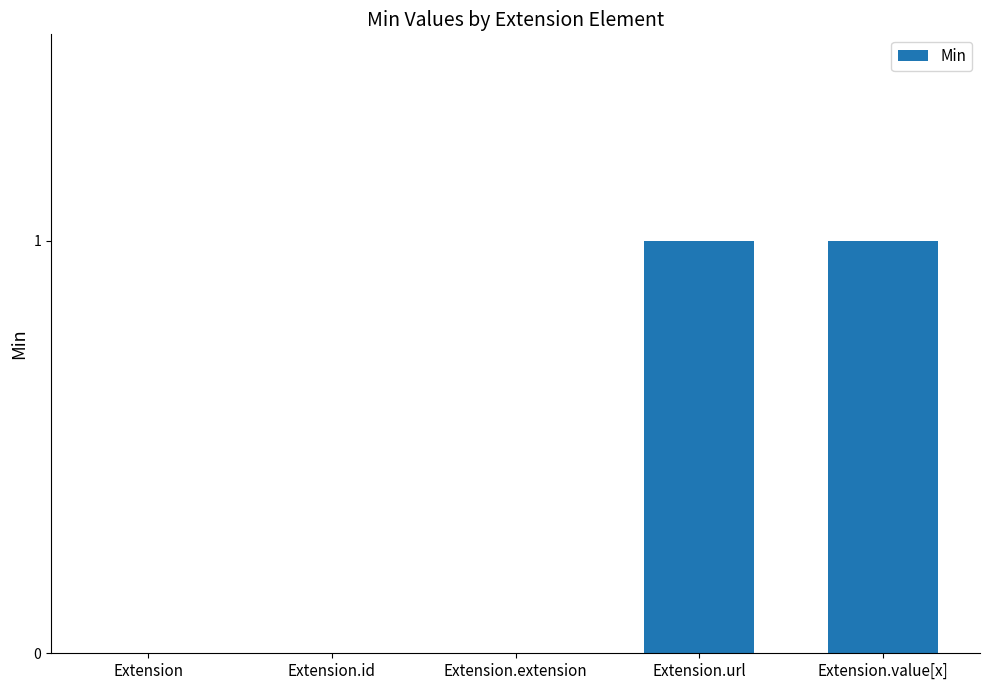

Between Extension.extension and Extension.url, which is larger?

Extension.url